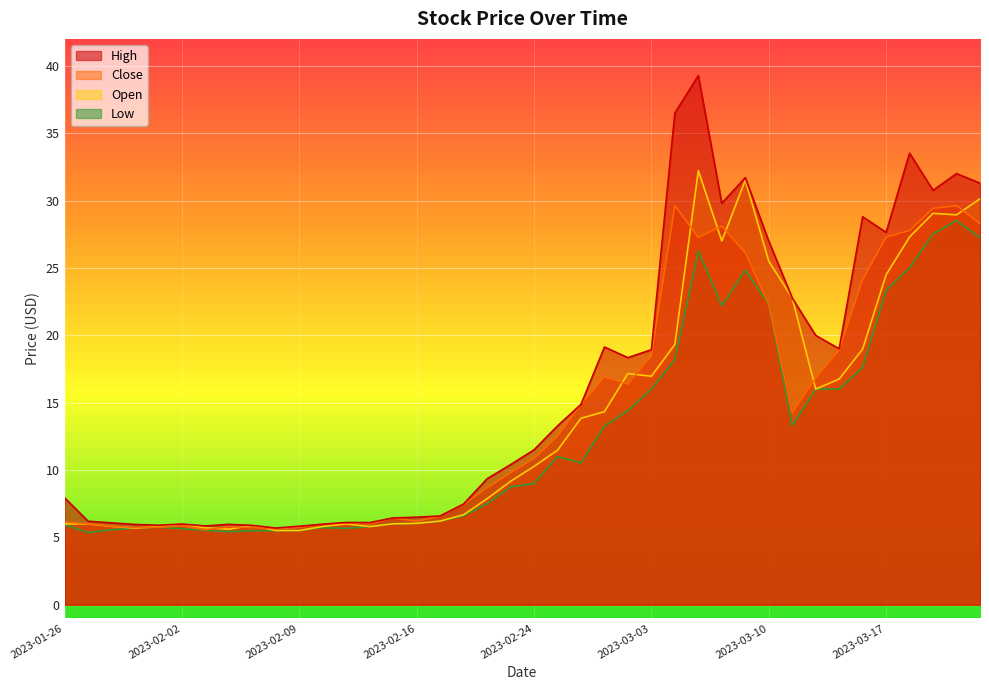

Where is Close nearest to the value 17?

2023-03-01